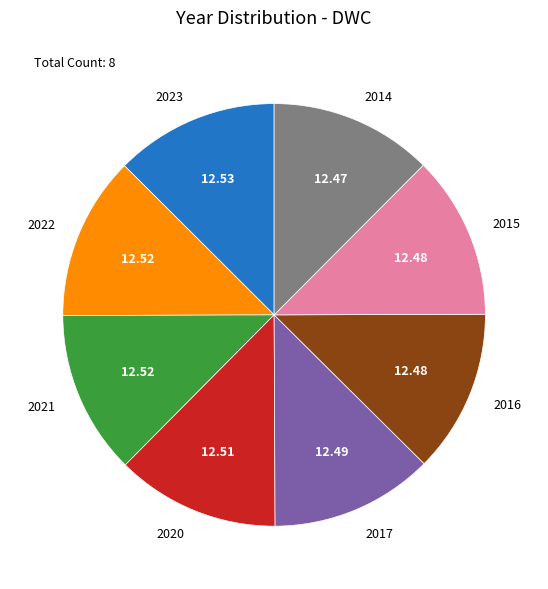

Combined, do 2023 and 2016 account for over 50%?

No